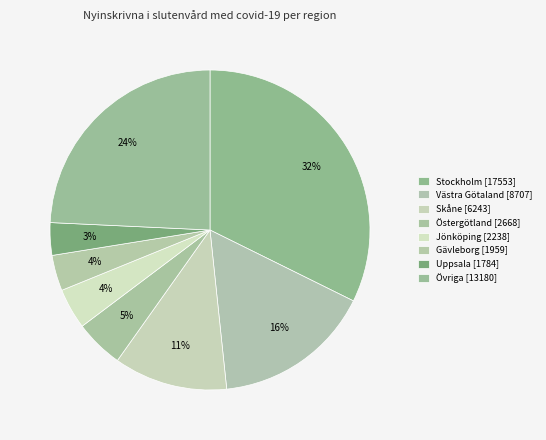

Count the number of slices in the pie.

8